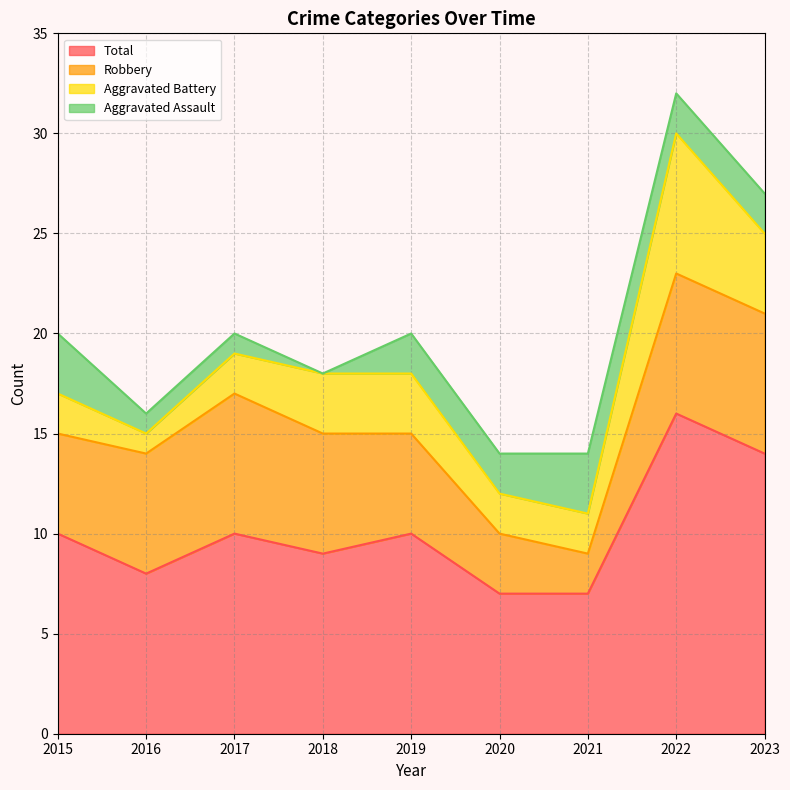

Read the Aggravated Assault value at 2015.

3